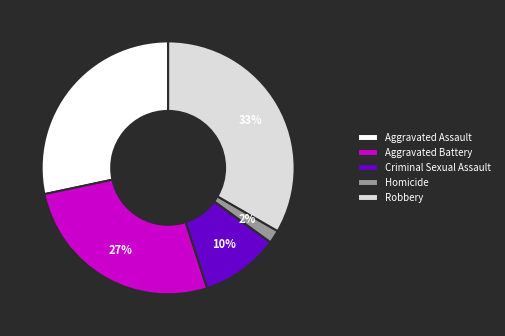

To the nearest percent, what is the combined percentage of Criminal Sexual Assault and Homicide?

12%